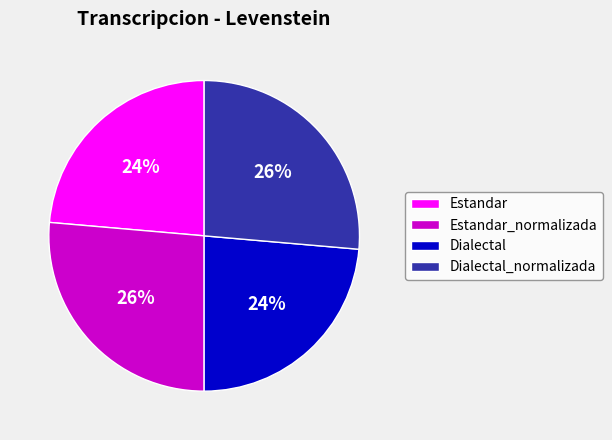

True or false: Estandar_normalizada accounts for 26% of the total.

True